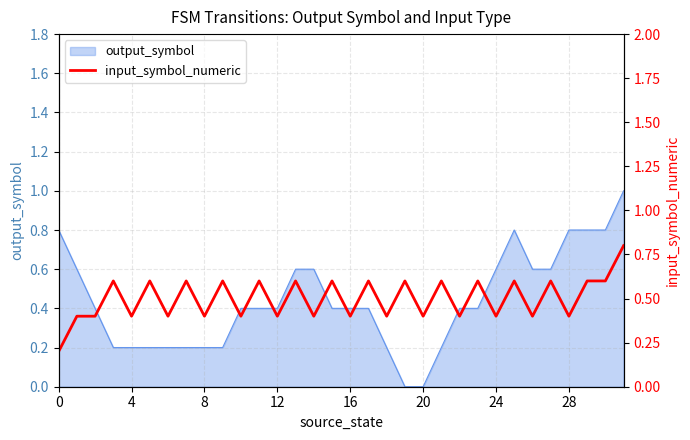

What is the highest value of the output_symbol series?

1.0